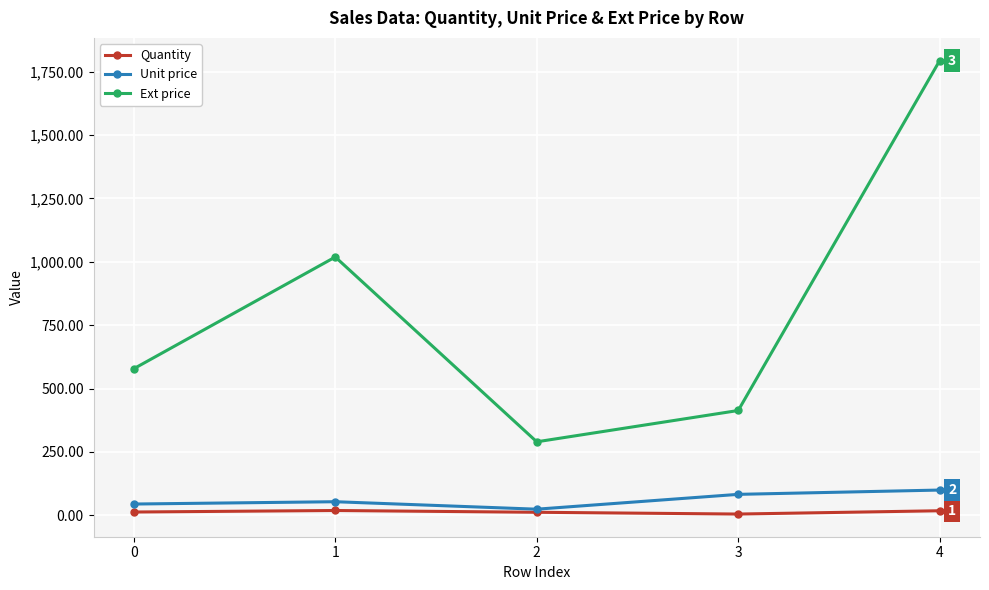

Where does the Unit price series first go above 53?

1